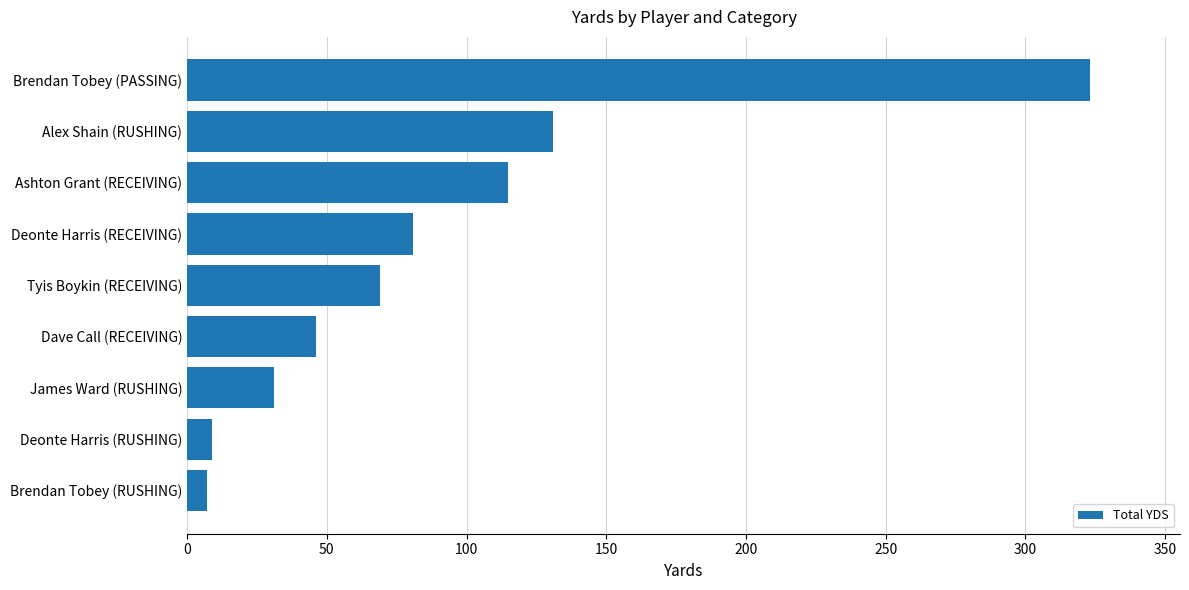

True or false: the data shows 43 at Ashton Grant (RECEIVING).

False